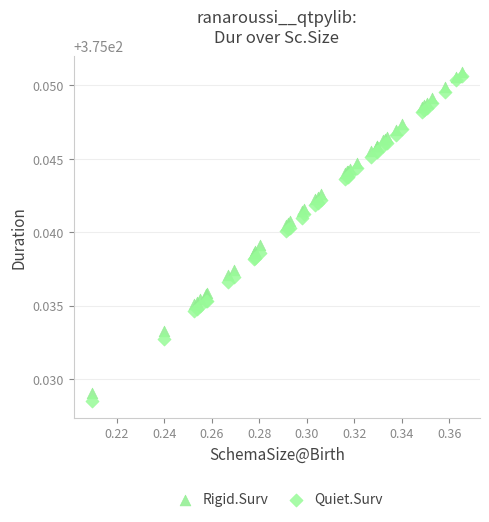

Which series contains the highest Y value?

Rigid.Surv